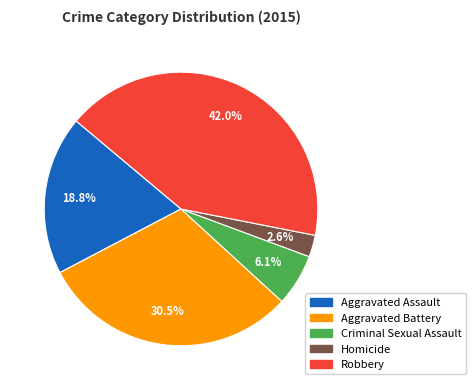

Between Homicide and Criminal Sexual Assault, which is larger?

Criminal Sexual Assault